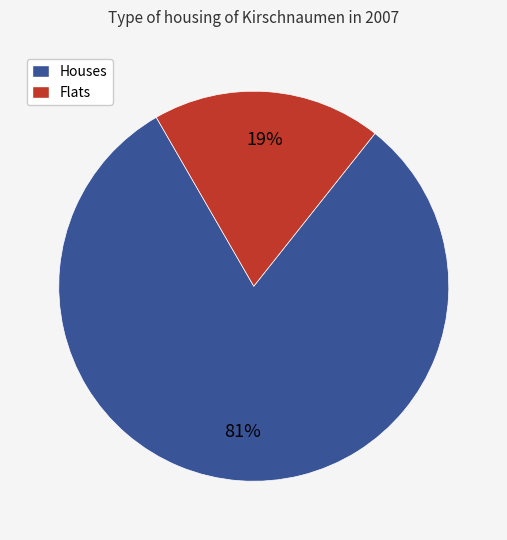

Is there any slice that represents more than half of the pie?

Yes